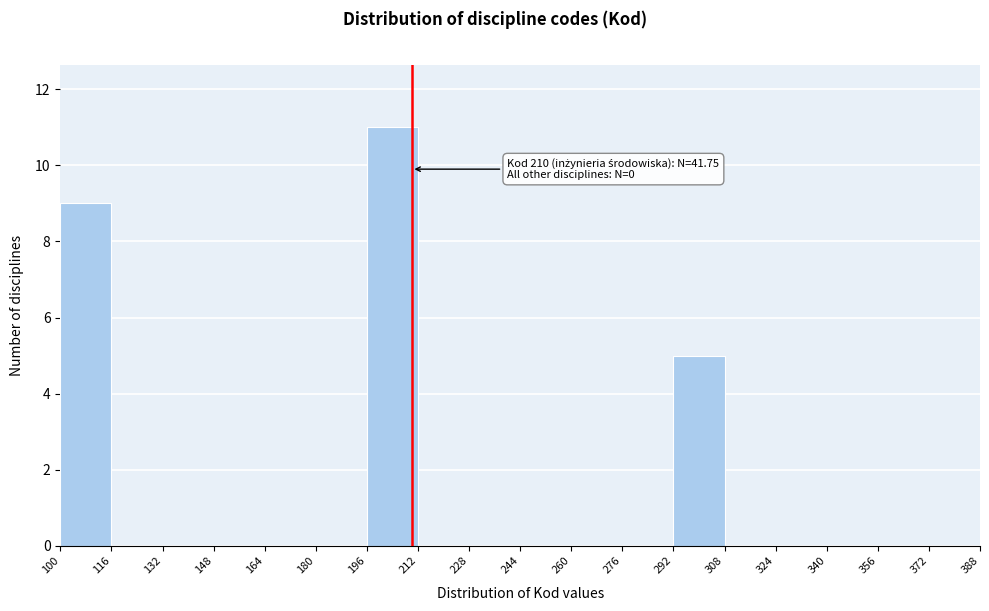

Which range on the x-axis has the tallest bar?

196 to 212